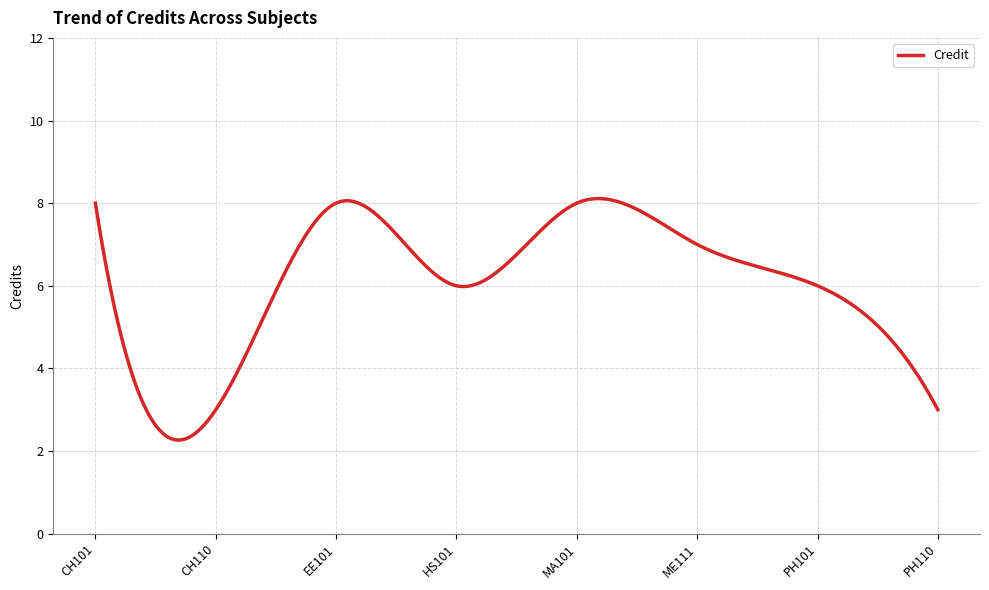

What is the difference between the maximum and minimum values?

5.8